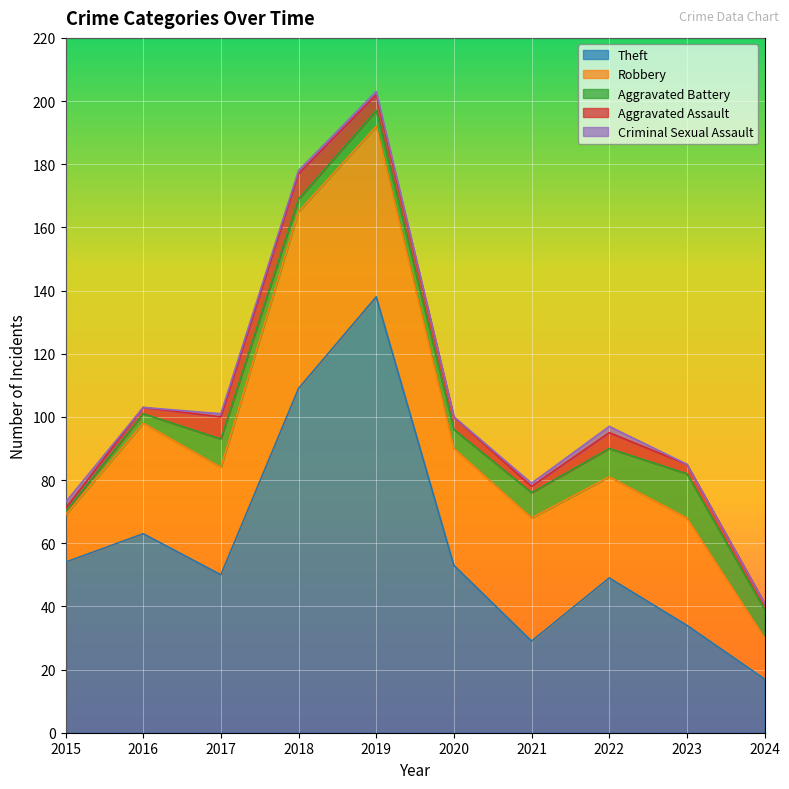

True or false: Aggravated Assault and Robbery intersect in this chart.

False